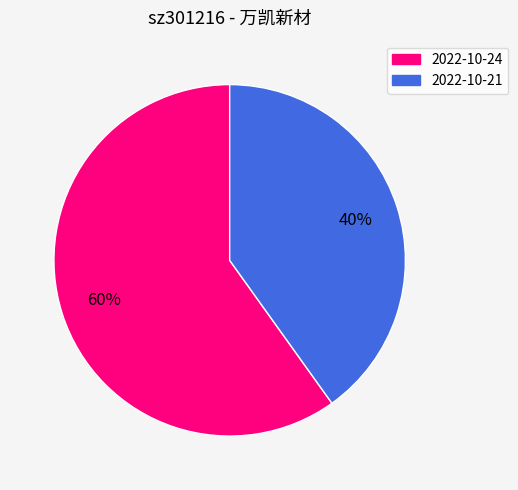

What percentage is the 2022-10-21 slice, to the nearest percent?

40%